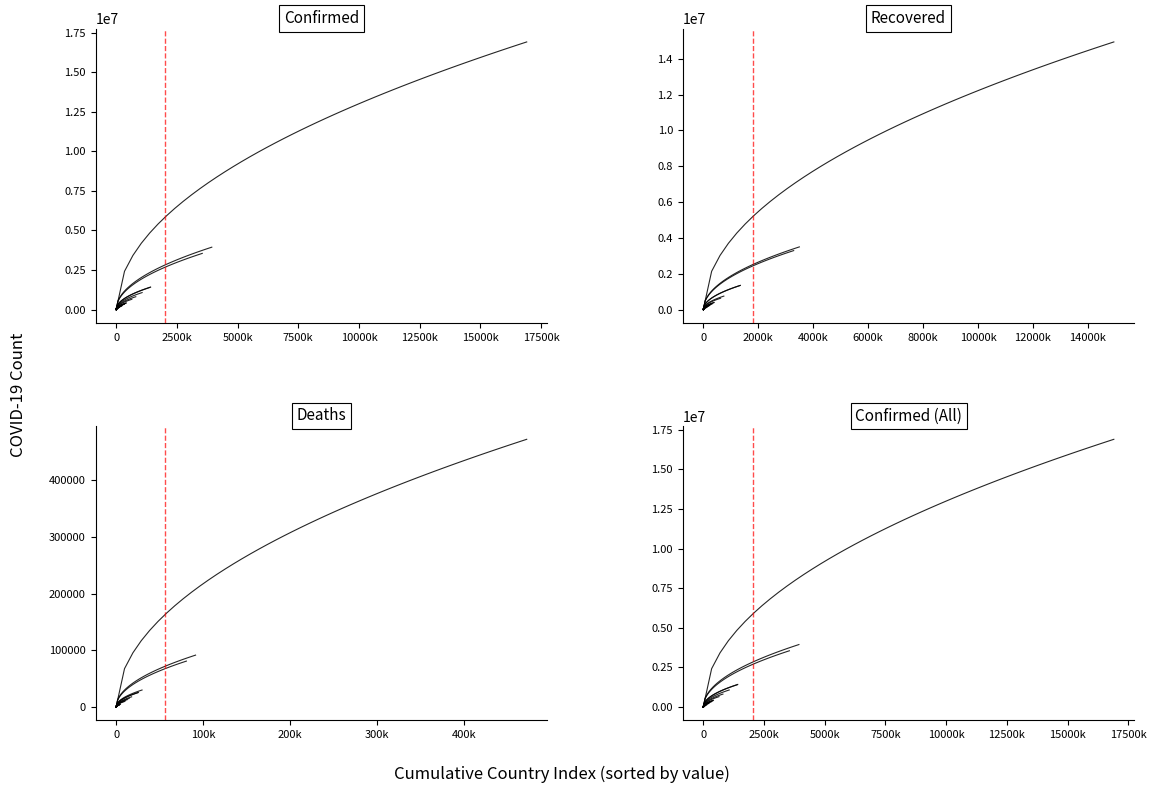

At which category is the sum across all series the highest?

Brazil